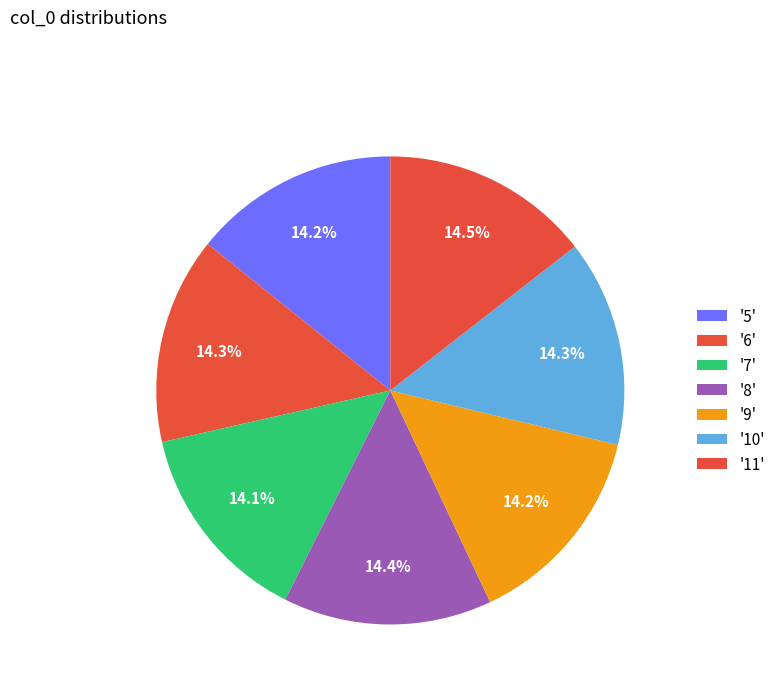

Rank the categories by value from highest to lowest.

11, 8, 6, 10, 9, 5, 7